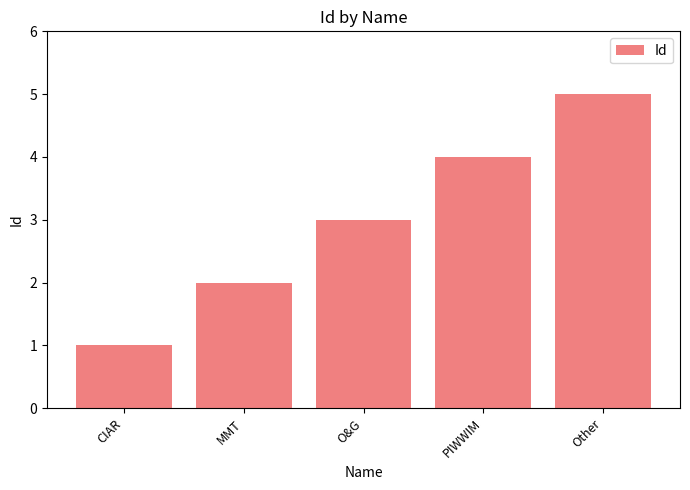

Reading right to left, what are all the values shown in this chart?

5	4	3	2	1